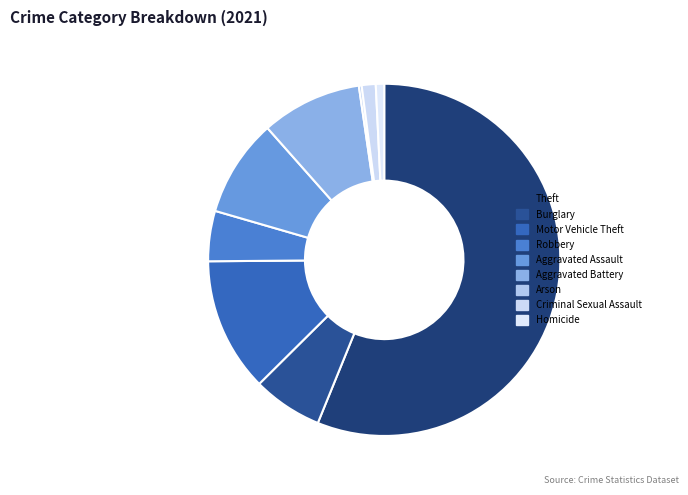

What is the ratio of the value at Homicide to the value at Arson?

3.0